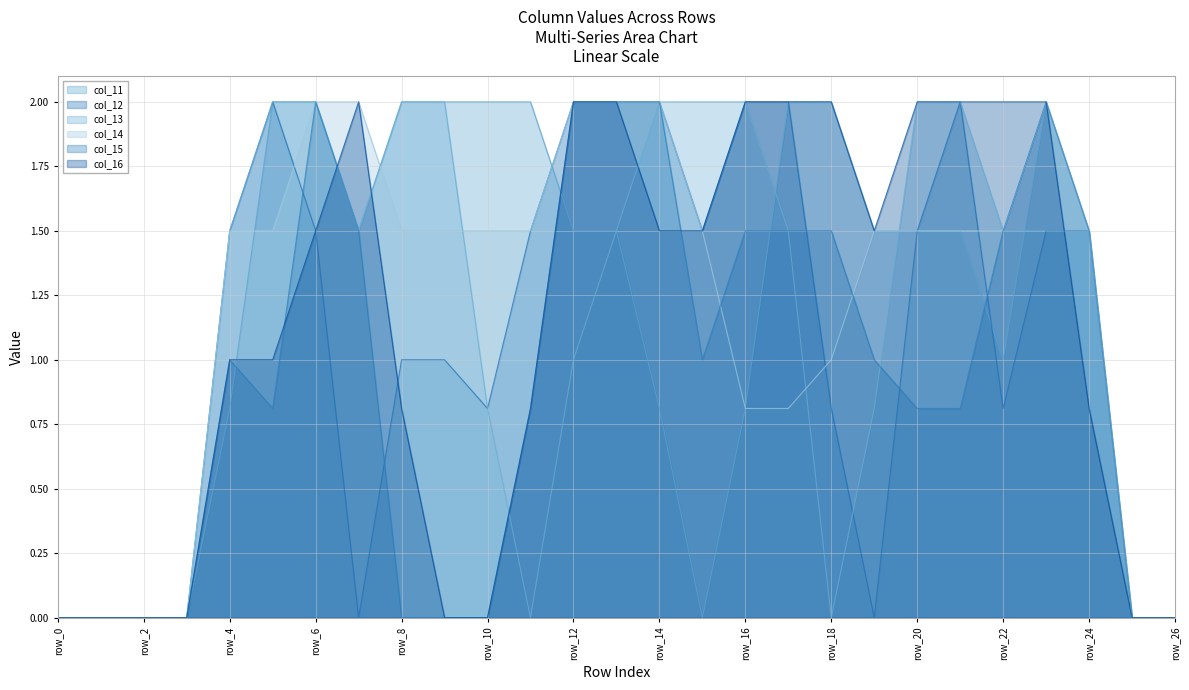

What is the spread (max minus min) of values at row_9?

2.0